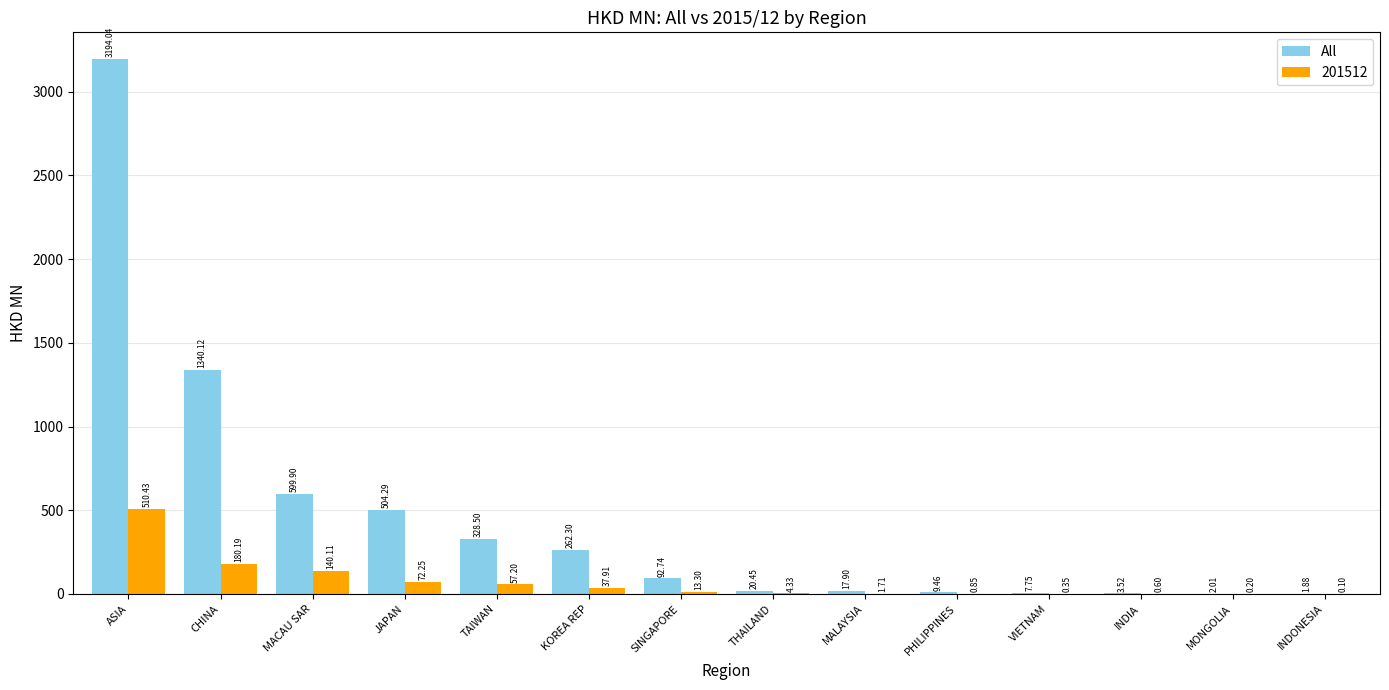

At which label does 201512 first exceed 13?

ASIA